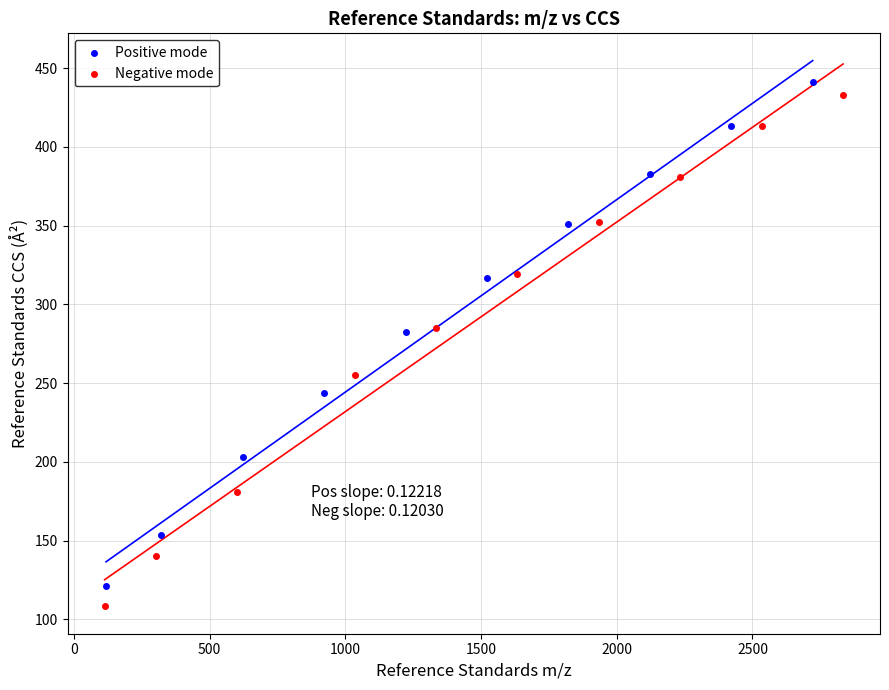

Which series has the largest Y range (max minus min)?

Negative mode